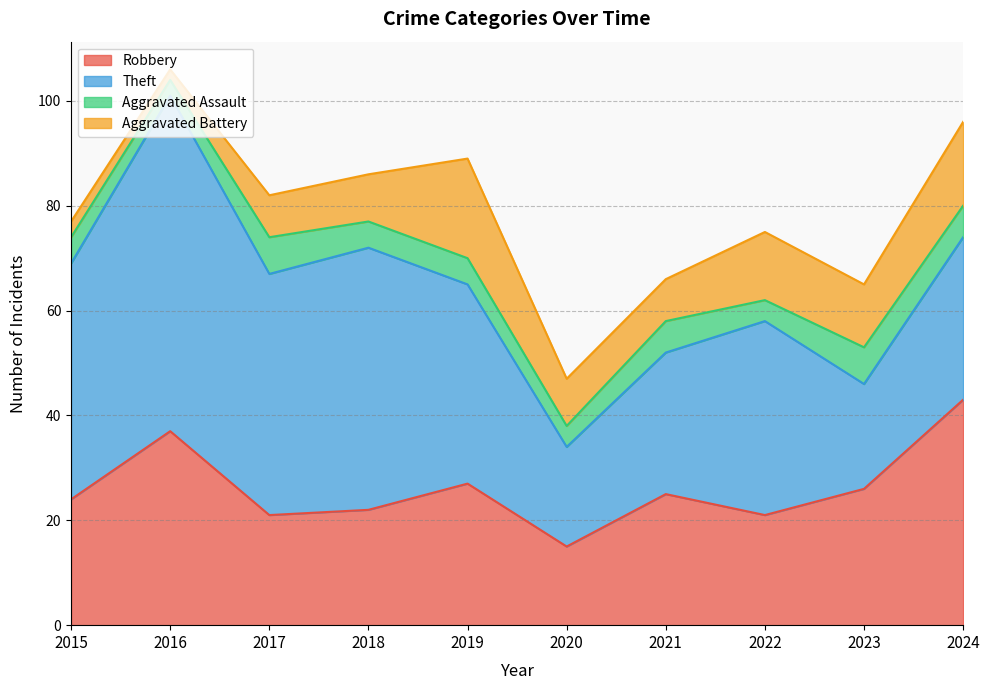

Where is Theft nearest to the value 41?

2019